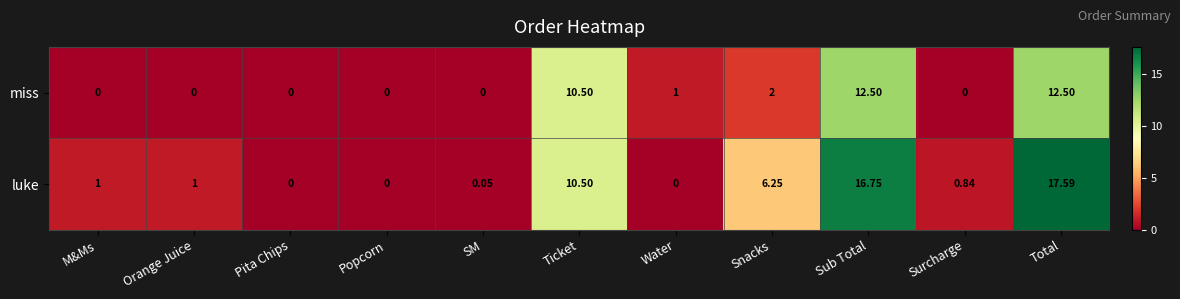

Between Water and Surcharge, which series saw the biggest shift?

miss